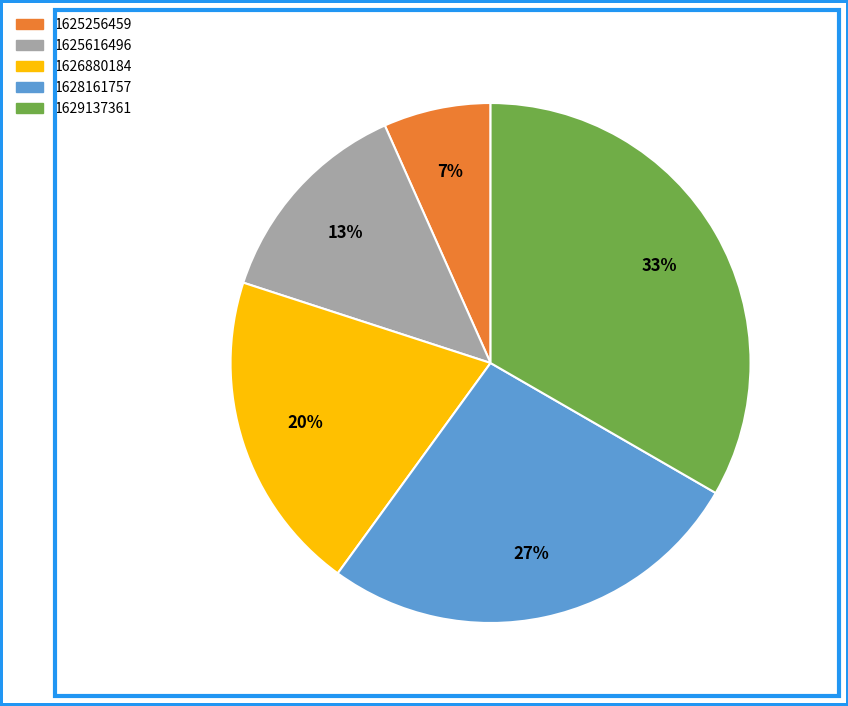

How many slices are in this pie chart?

5